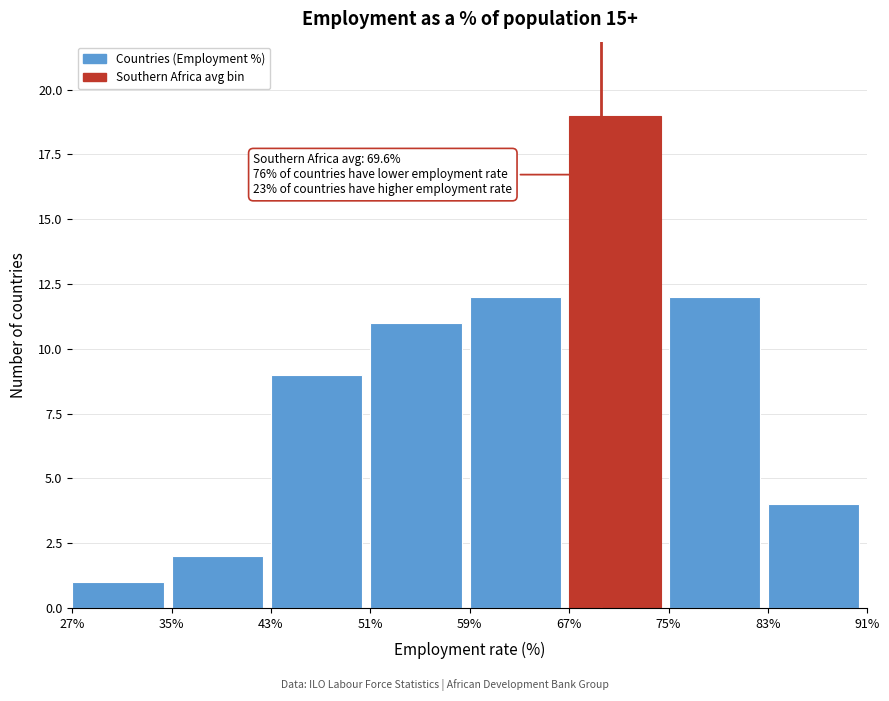

Which range on the x-axis has the tallest bar?

67% to 75%